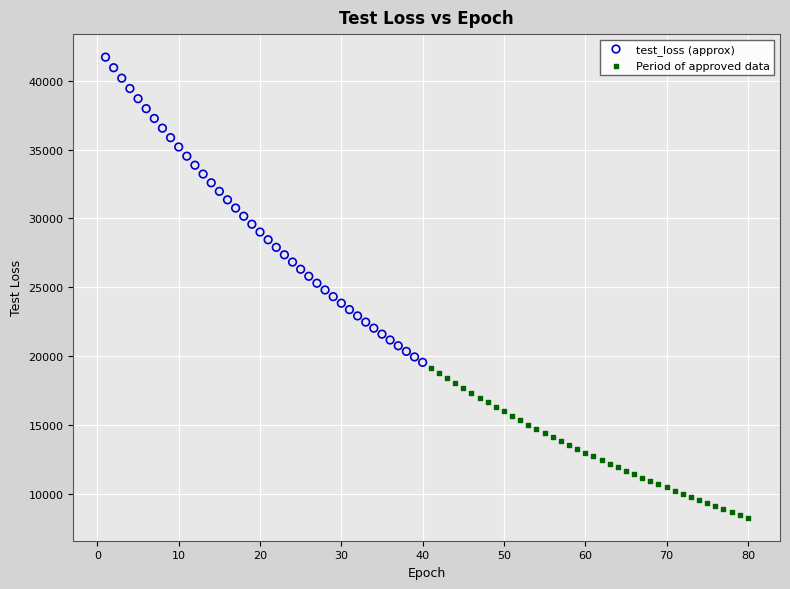

Which series has the widest spread of Y values?

test_loss (approx)